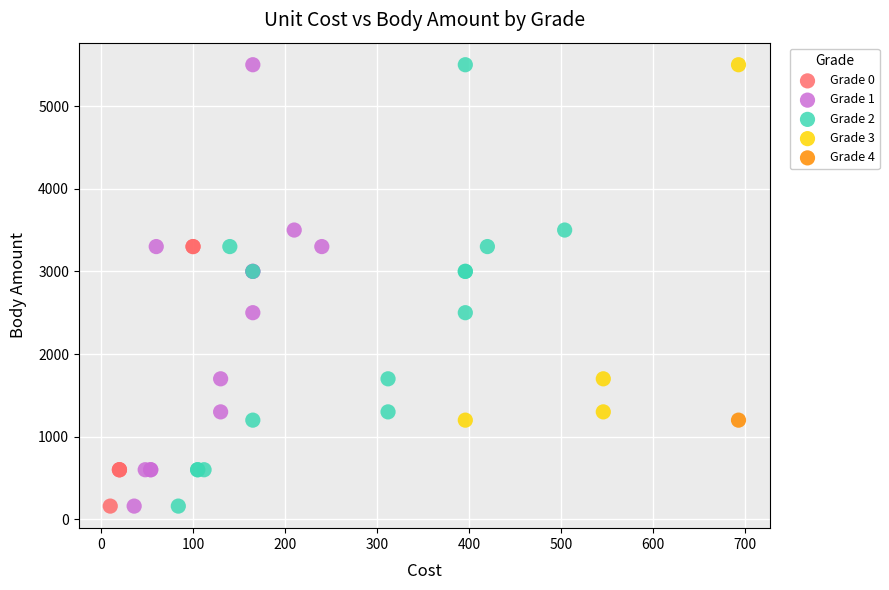

What are all the series names shown in the legend?

Grade 0, Grade 1, Grade 2, Grade 3, Grade 4